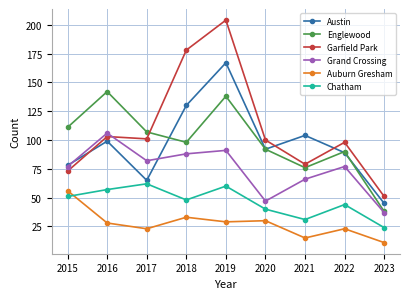

Count the number of data series in this chart.

6